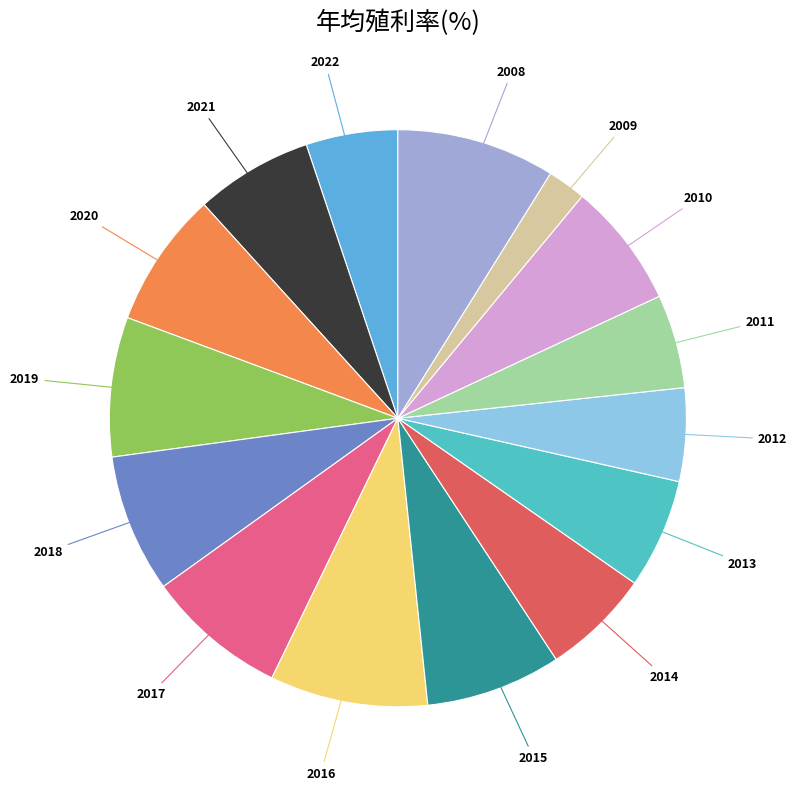

Which category has the smallest portion of the pie?

2009